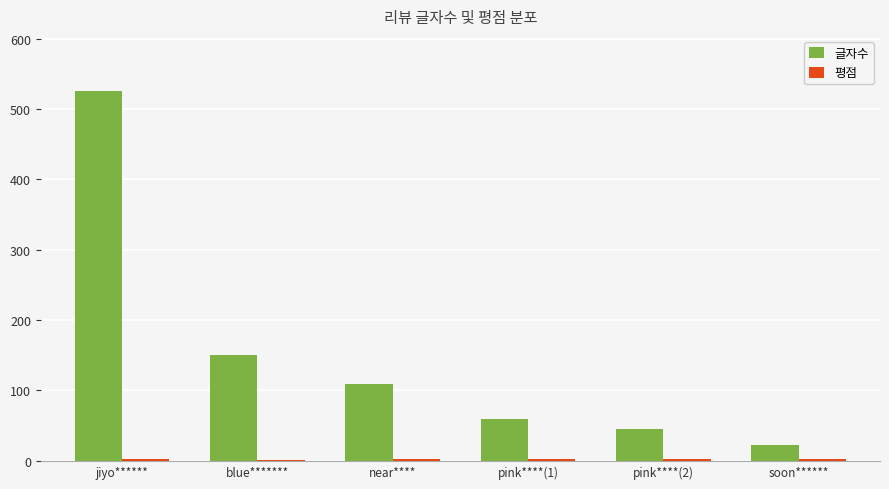

Which series has the largest total across all categories?

글자수